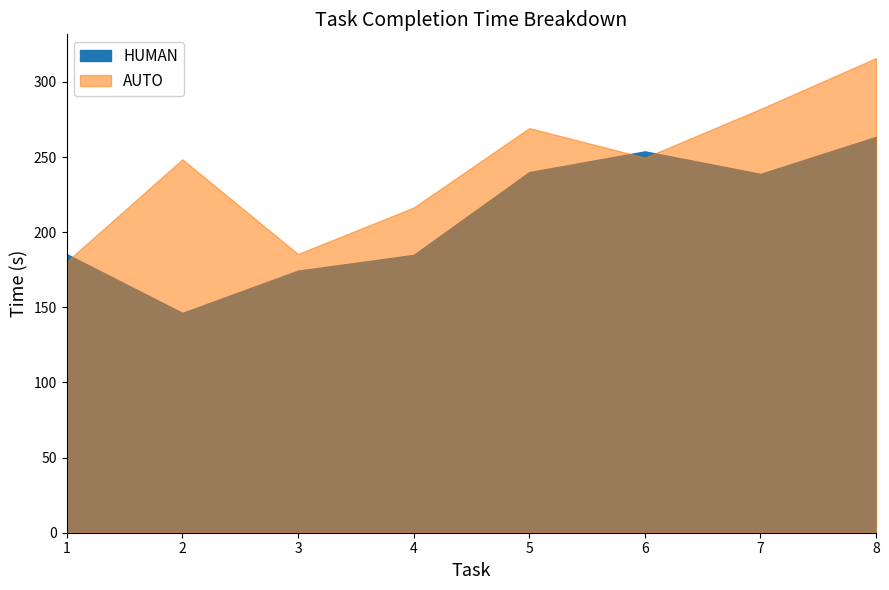

Where is the first local minimum for AUTO?

3